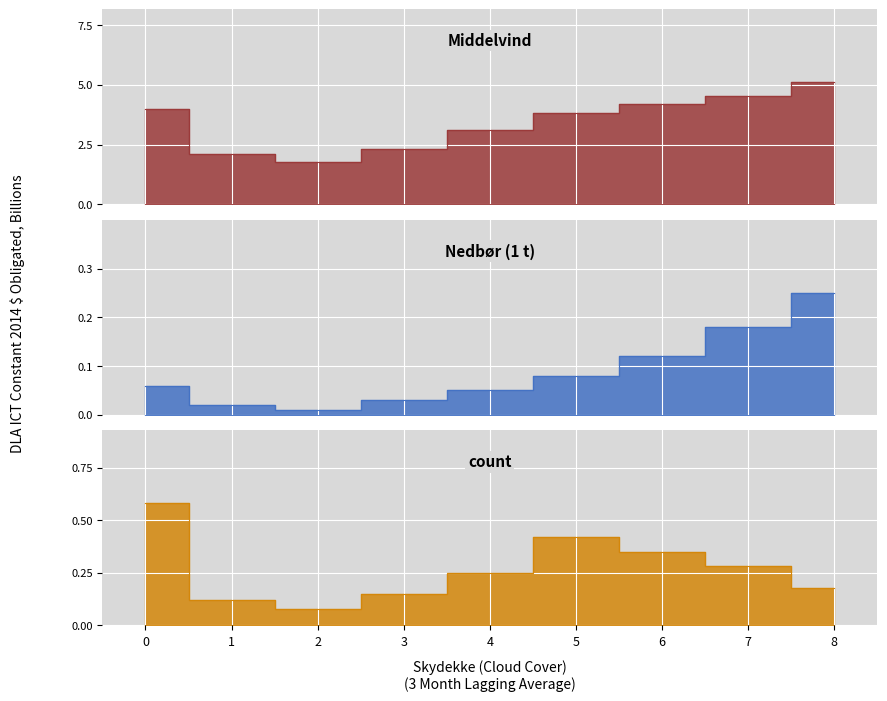

What is the value of the Nedbør (1 t) point at the 9th from the left?

0.2